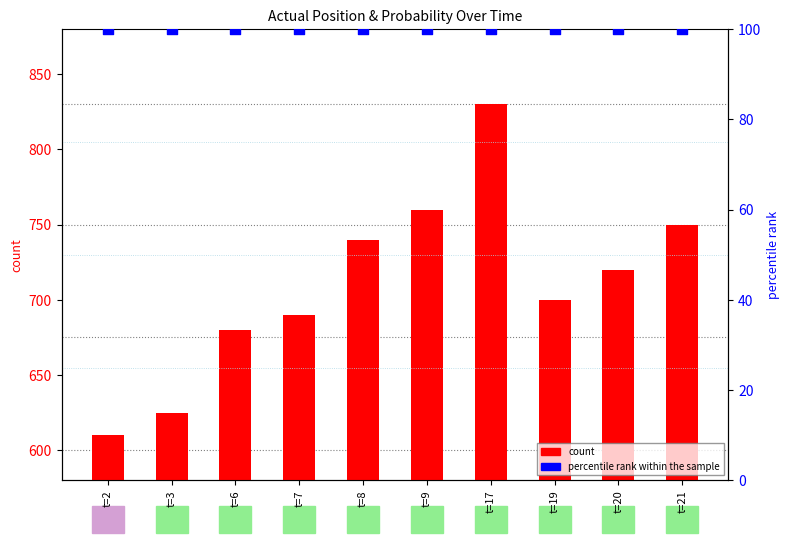

Which series contains the lowest Y value?

percentile rank within the sample